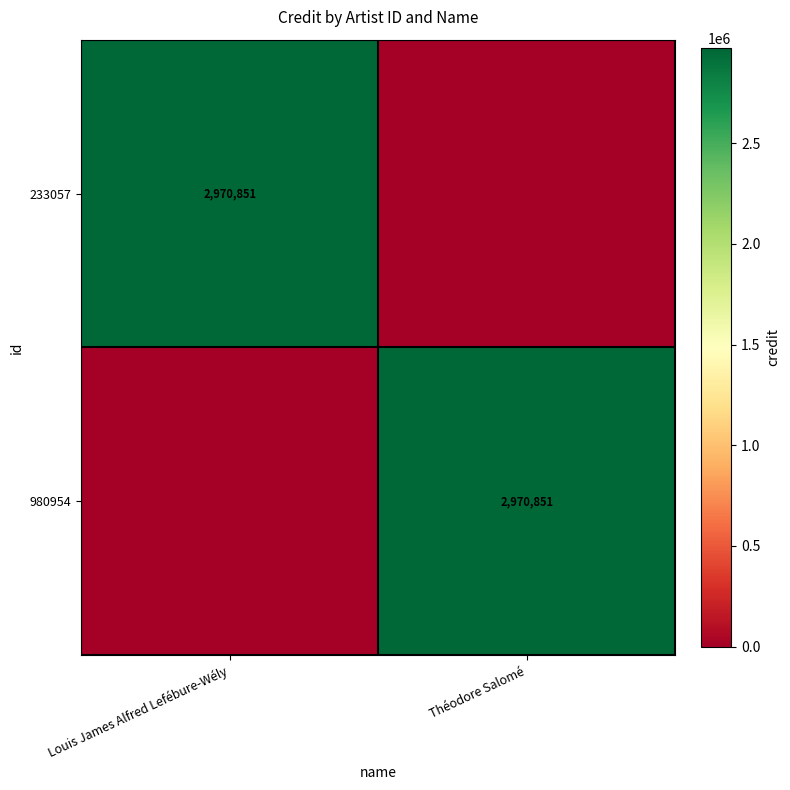

What is the total value across all series at Louis James Alfred Lefébure-Wély?

2970851